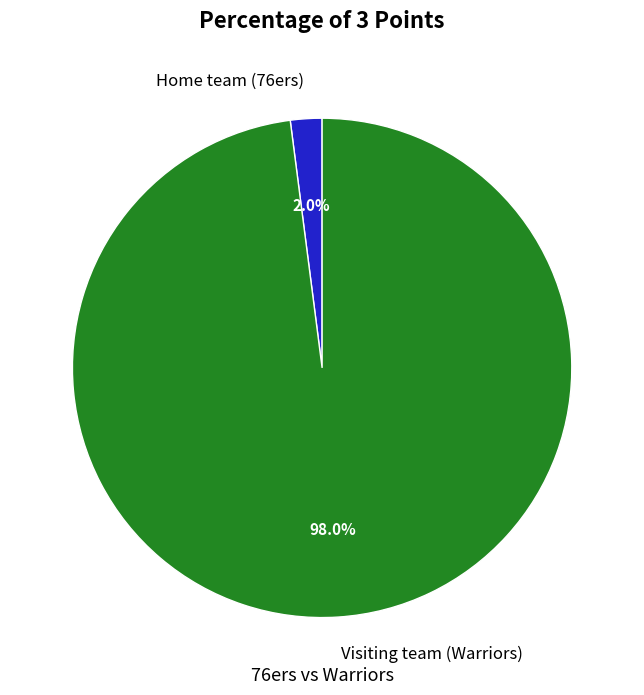

Combined, what portion of the pie is Visiting team (Warriors) and Home team (76ers)?

100.0%